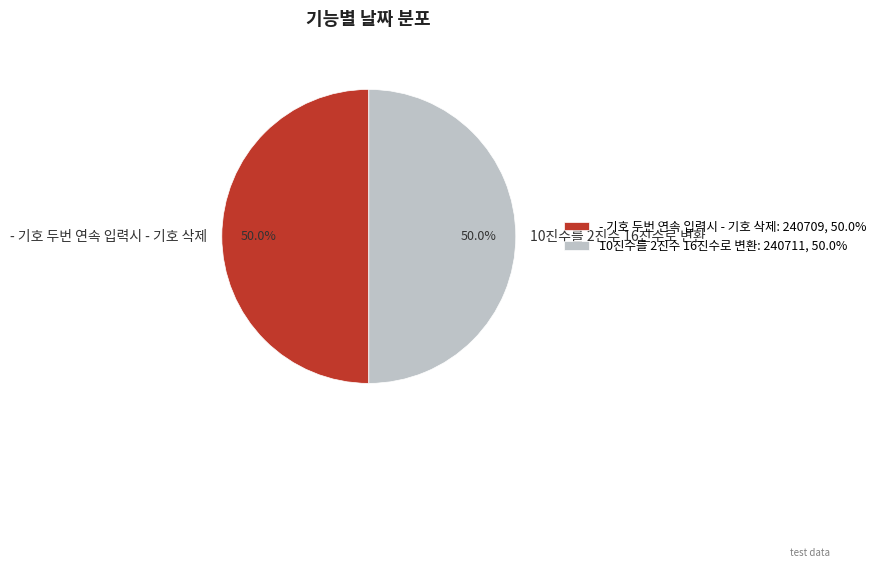

Combined, what portion of the pie is - 기호 두번 연속 입력시 - 기호 삭제 and 10진수를 2진수 16진수로 변환?

100.0%